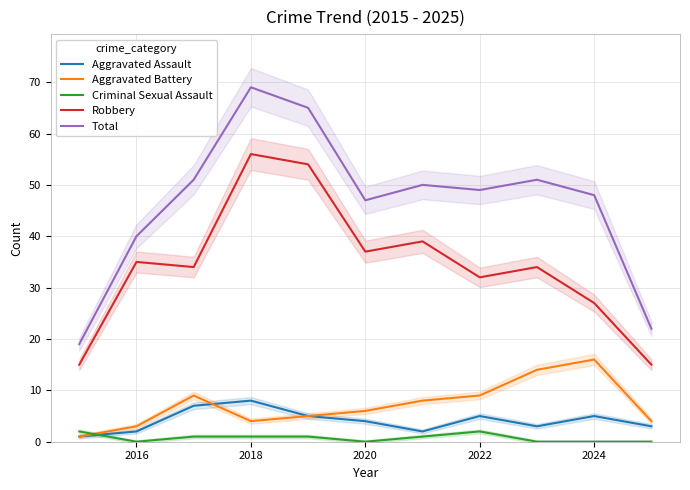

How many times do Criminal Sexual Assault and Aggravated Battery cross each other?

1